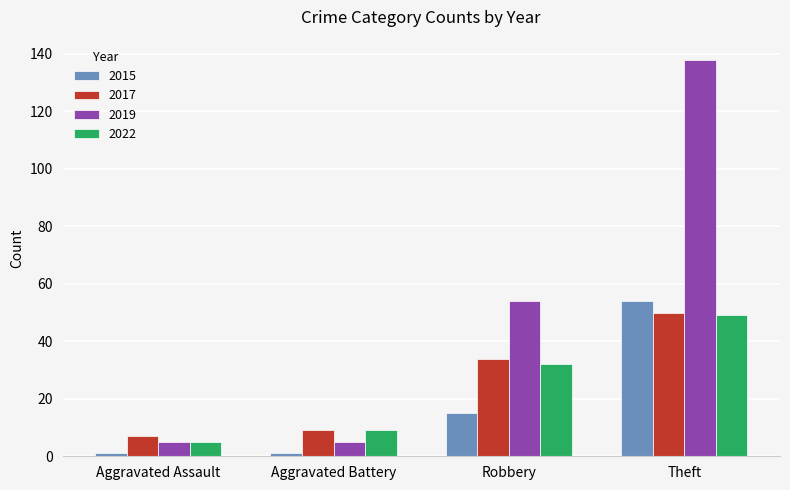

Reading right to left, transcribe all the data shown in this chart.

2015: Theft=54	Robbery=15	Aggravated Battery=1	Aggravated Assault=1
2017: Theft=50	Robbery=34	Aggravated Battery=9	Aggravated Assault=7
2019: Theft=138	Robbery=54	Aggravated Battery=5	Aggravated Assault=5
2022: Theft=49	Robbery=32	Aggravated Battery=9	Aggravated Assault=5